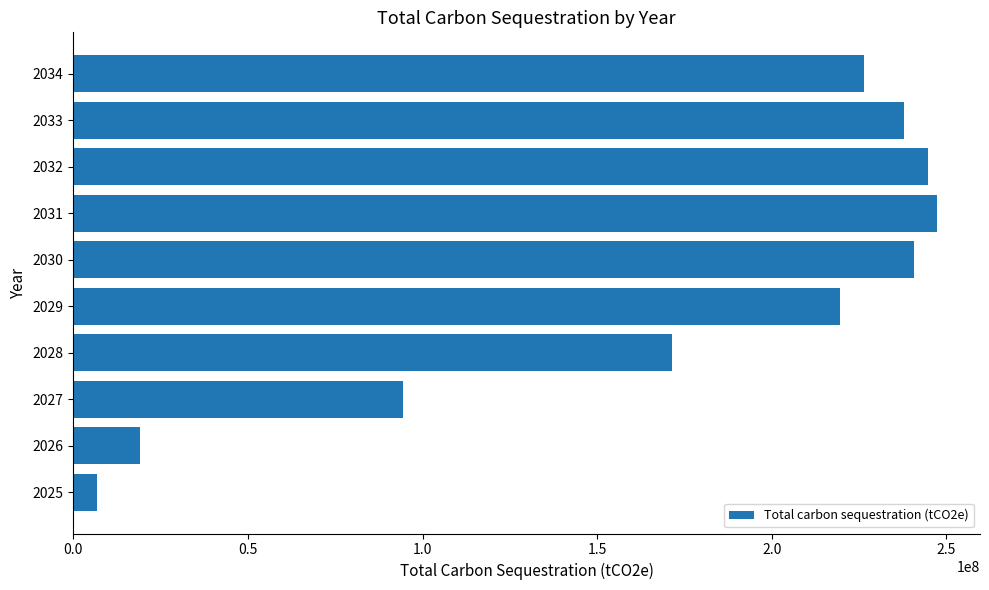

How many bars are there in total?

10